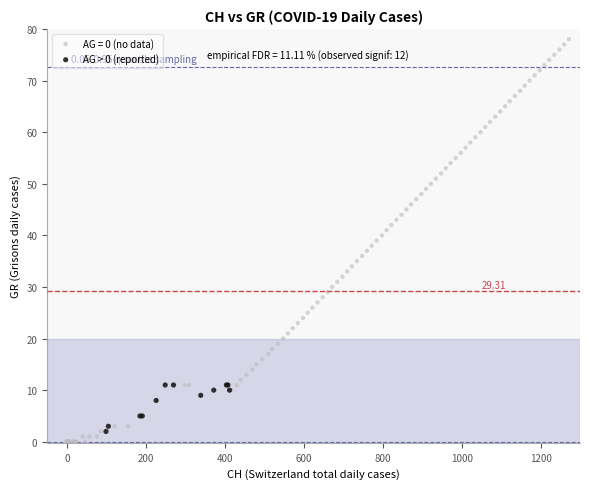

Which series reaches the maximum Y coordinate?

AG = 0 (no data)